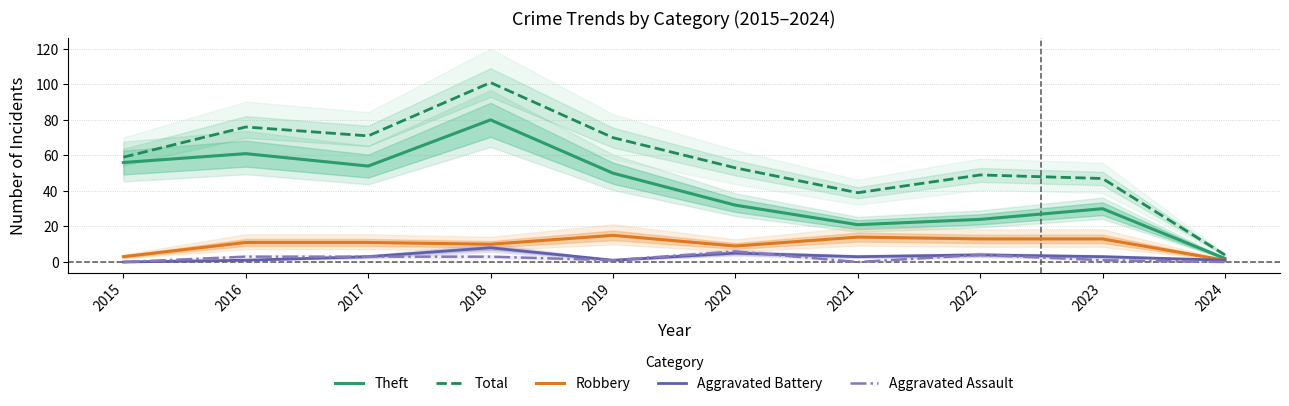

What is the sum of the Aggravated Assault values at 2015 and 2023?

1